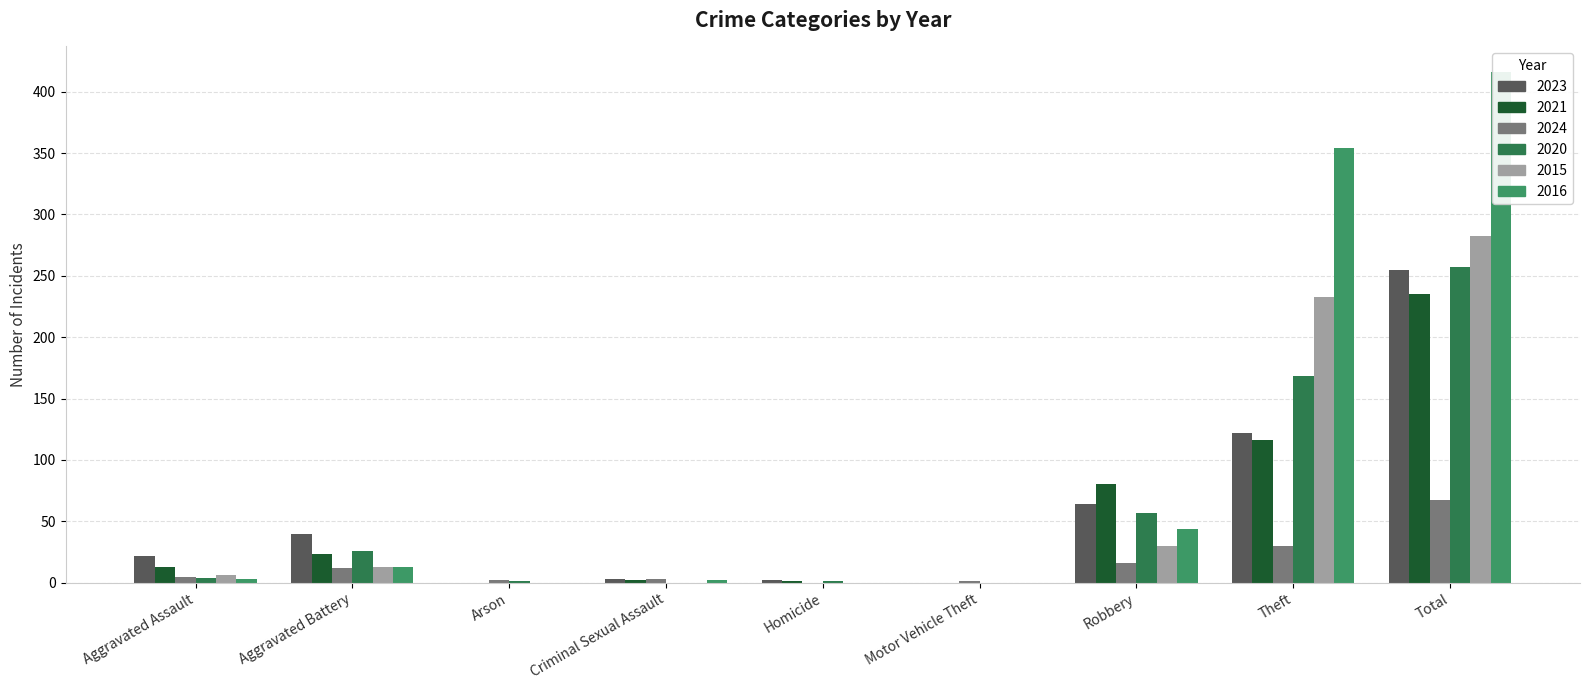

Reading left to right, transcribe all the data shown in this chart.

2023: 22	40	0	3	2	0	64	122	255
2021: 13	23	0	2	1	0	80	116	235
2024: 5	12	2	3	0	1	16	30	67
2020: 4	26	1	0	1	0	57	168	257
2015: 6	13	0	0	0	0	30	233	282
2016: 3	13	0	2	0	0	44	354	416